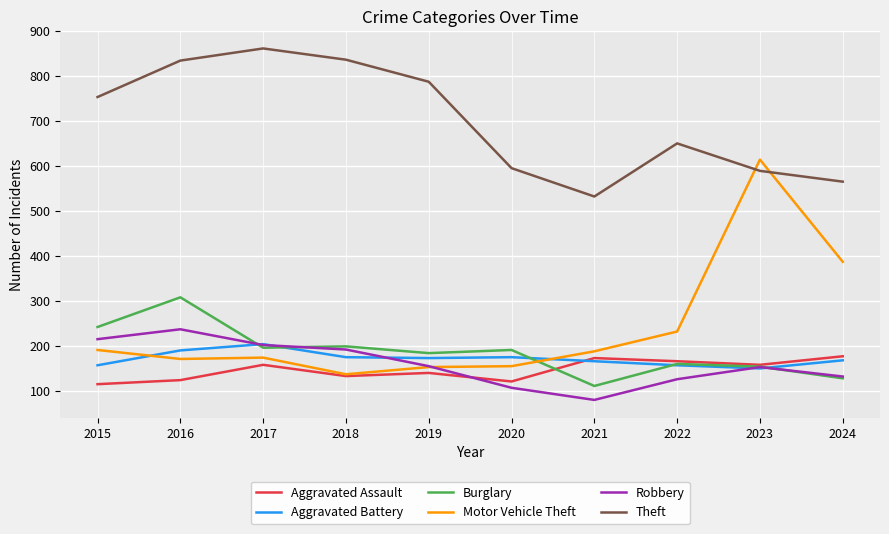

What is the difference between the Motor Vehicle Theft values at 2024 and 2020?

232